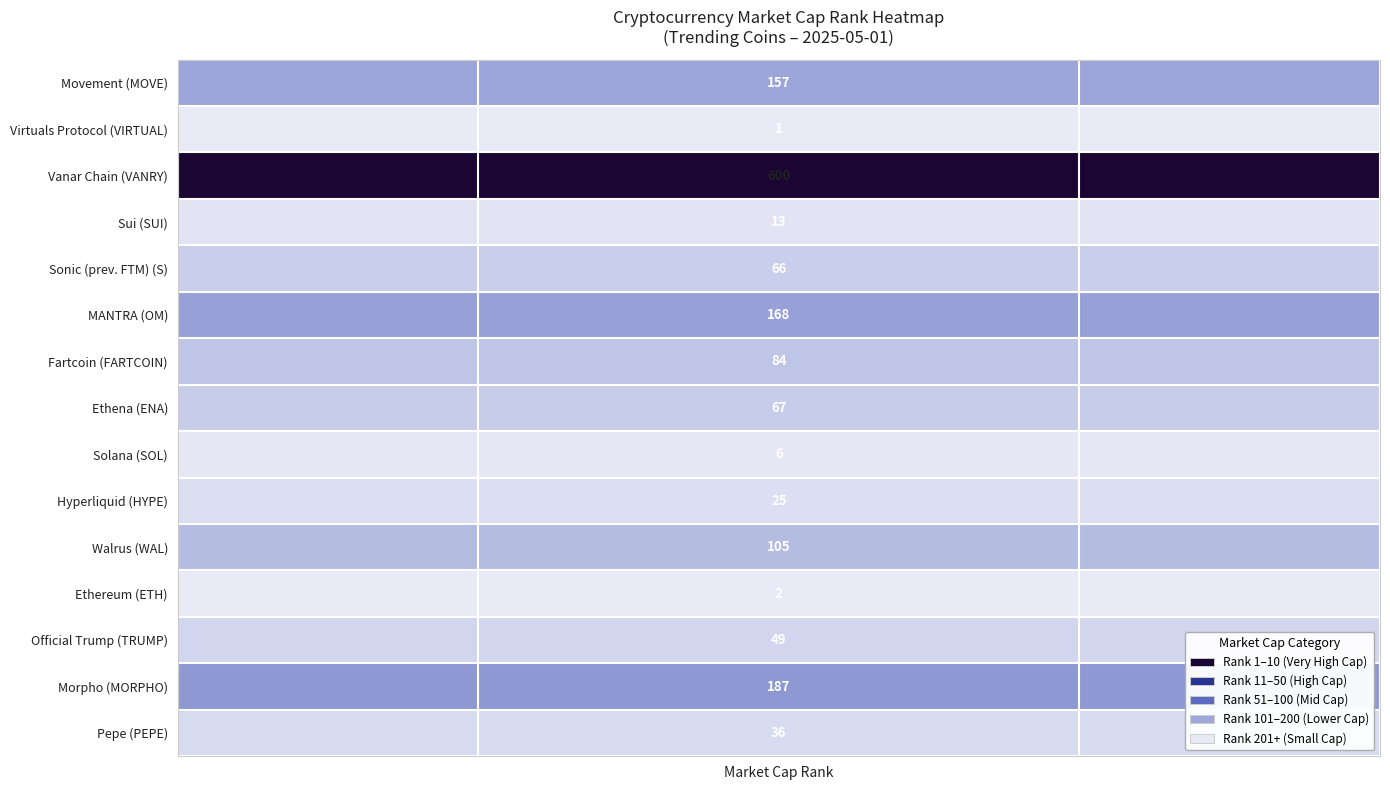

At how many categories does at least one series exceed 230?

4